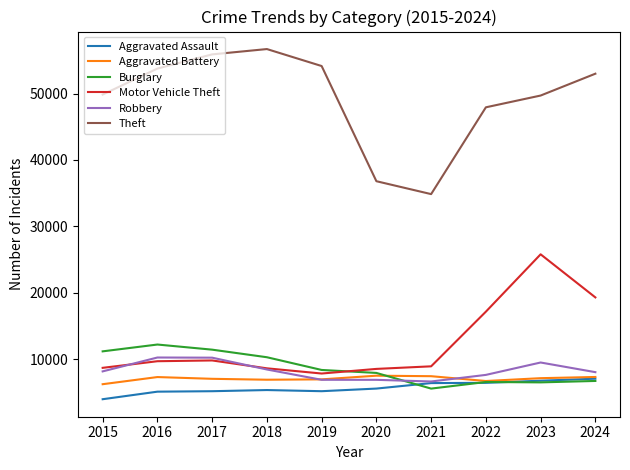

Between 2015 and 2018, which series saw the biggest shift?

Theft